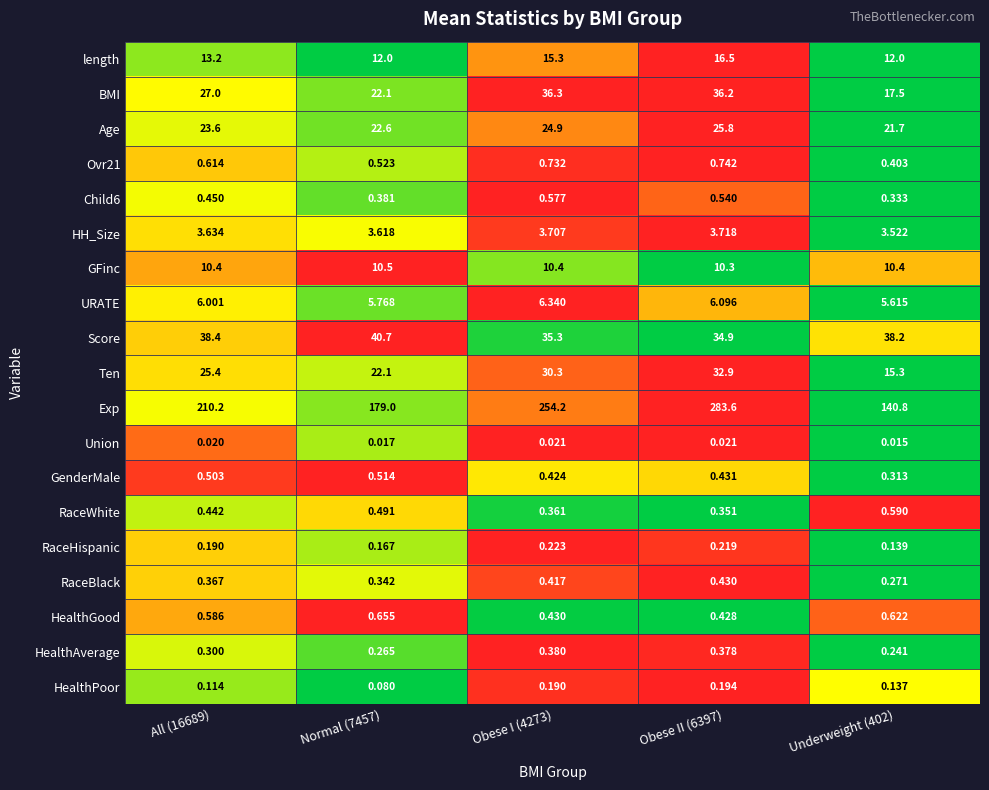

What is the maximum value shown in the chart?

283.6